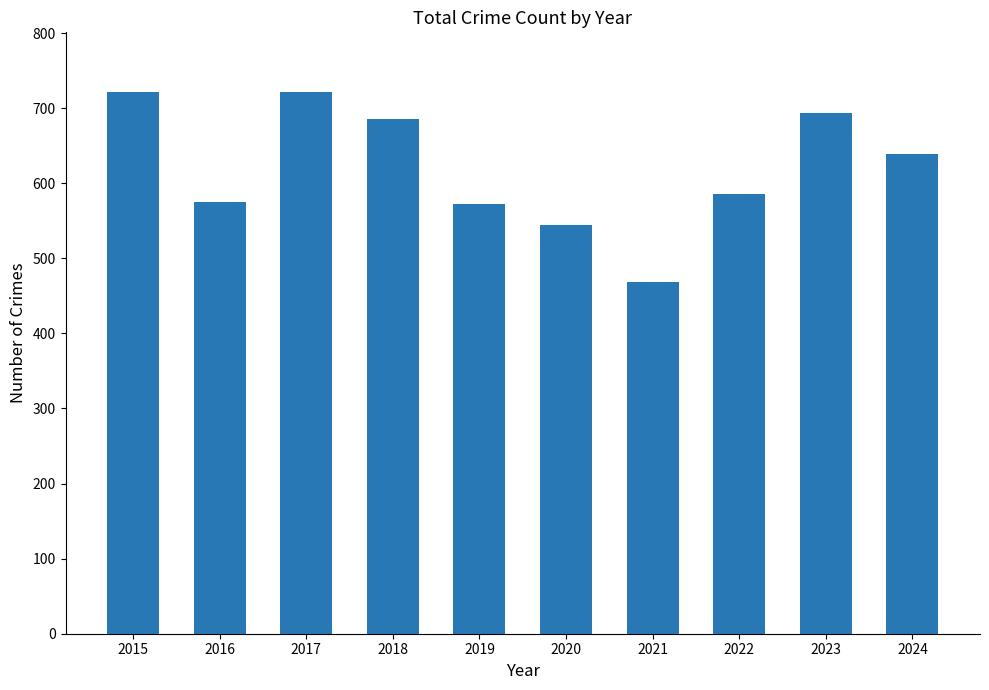

The value at 2022 is 586. True or false?

True